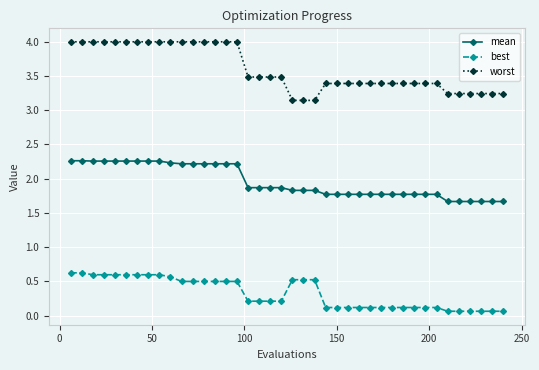

Which series has the largest total across all categories?

worst